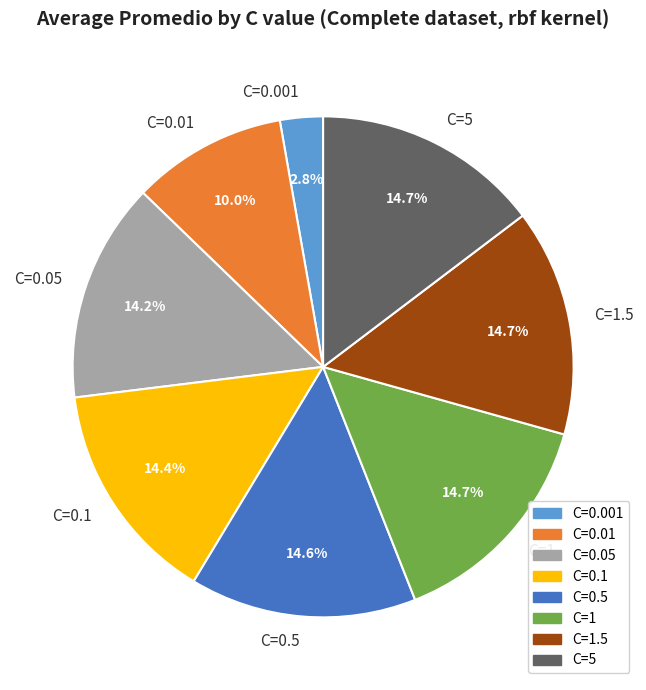

Does any single category account for the majority?

No